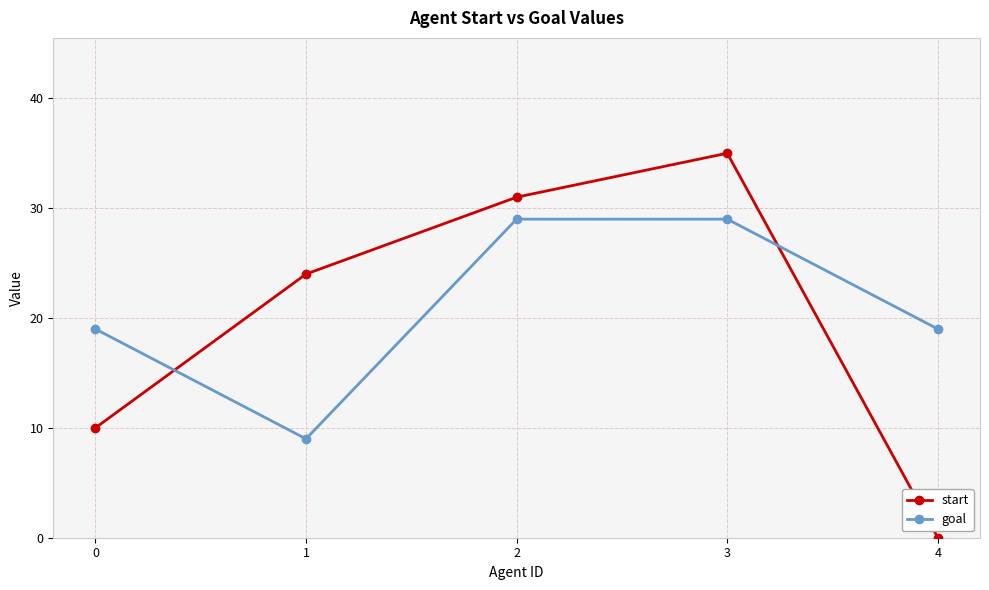

What is the difference between the maximum and minimum values in the goal series?

20